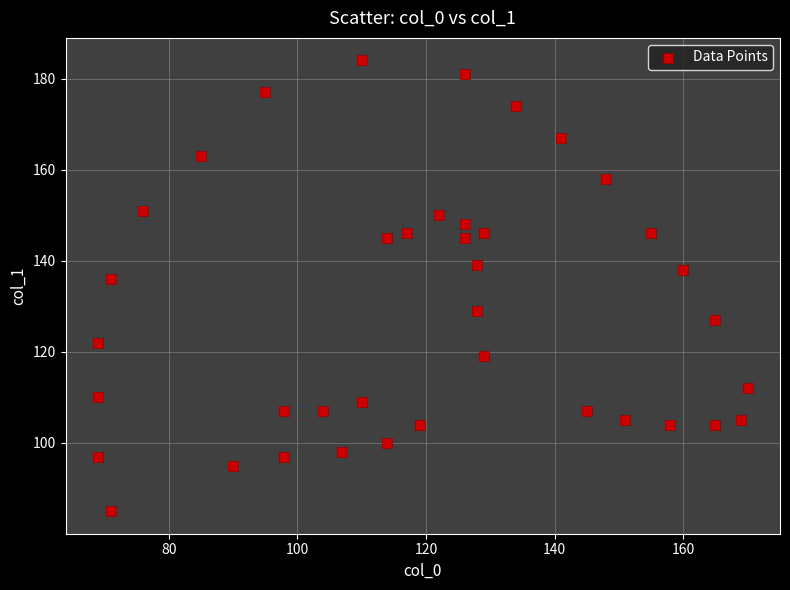

What is the range of X values (max minus min)?

101